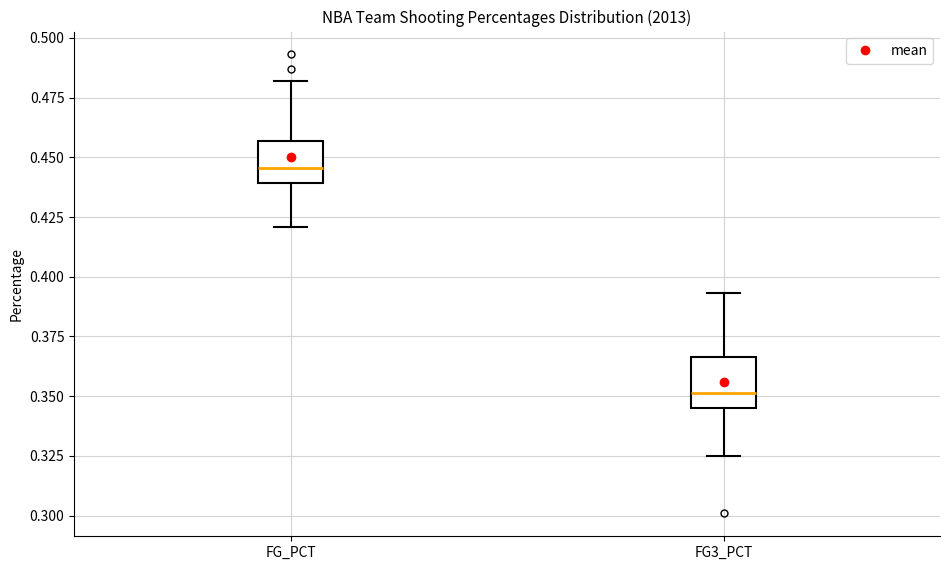

Which box has the highest median line?

FG_PCT